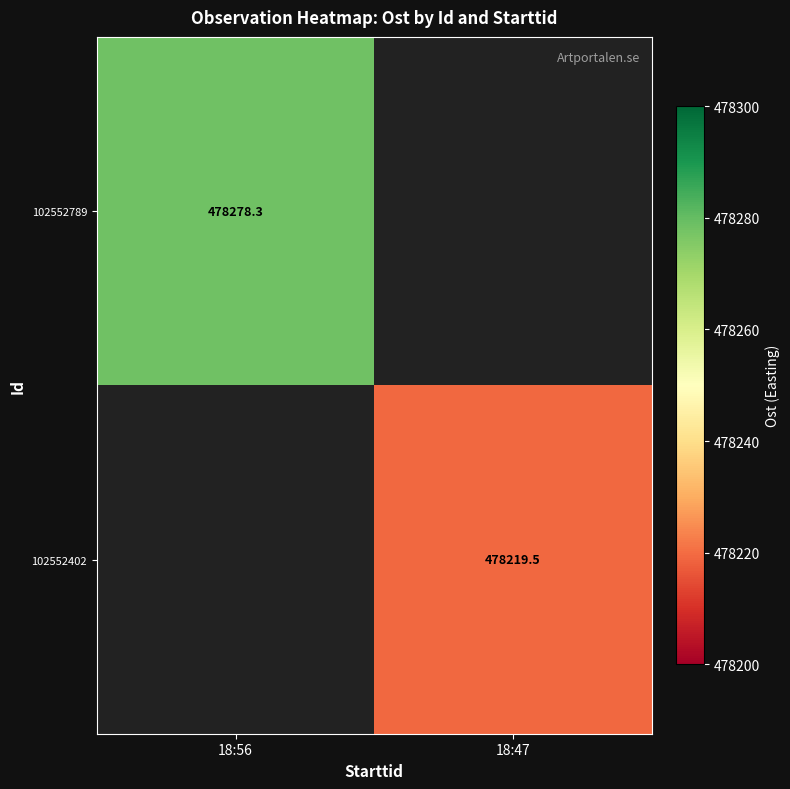

List the series in order of their overall mean, highest first.

102552789, 102552402